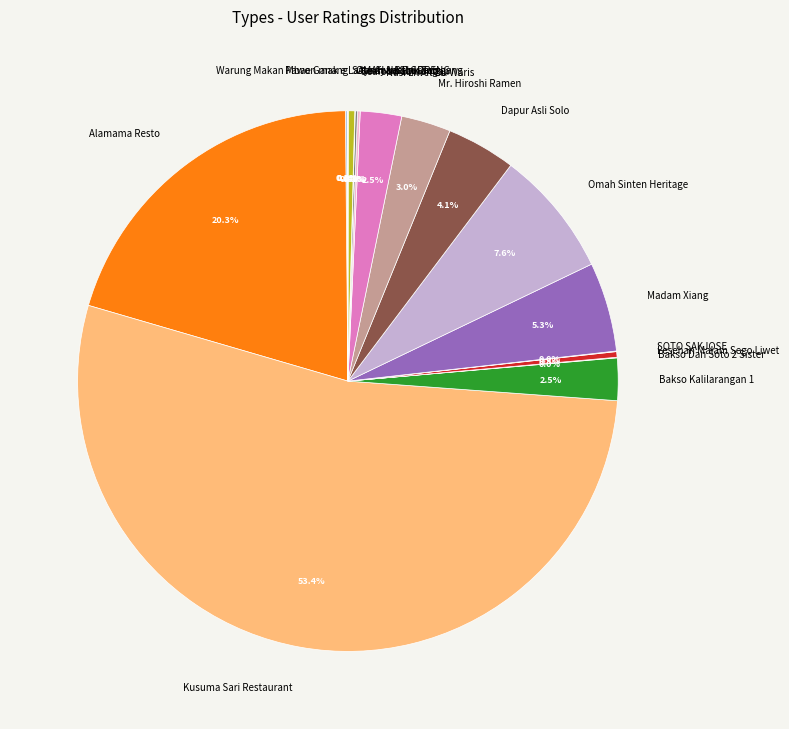

Which slice is the largest?

Kusuma Sari Restaurant